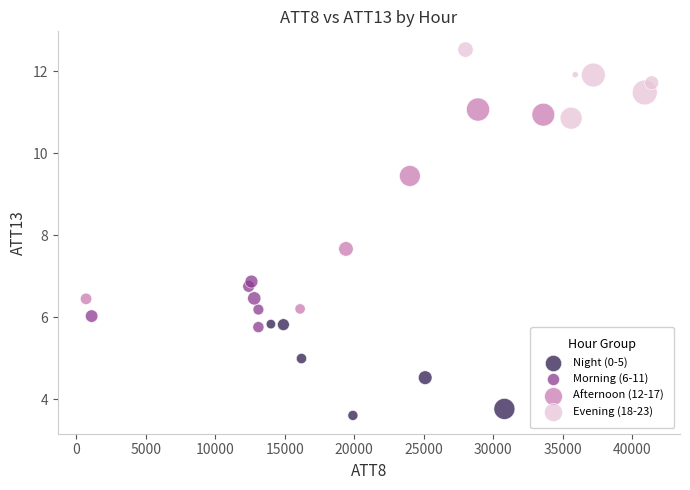

Which series contains the highest Y value?

Evening (18-23)